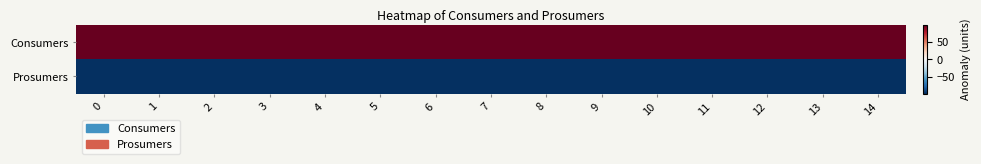

Which series changed the most between 8 and 14?

Consumers